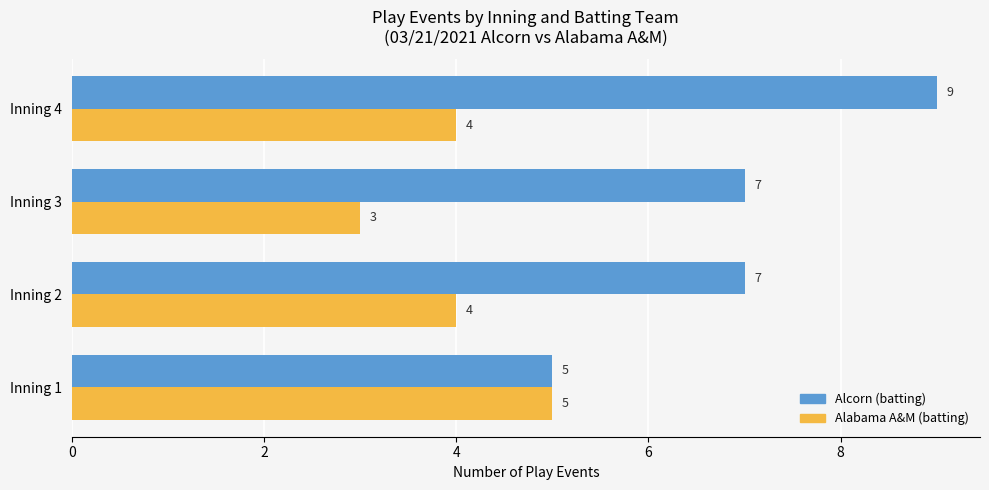

Which series has the largest range (max minus min)?

Alcorn (batting)